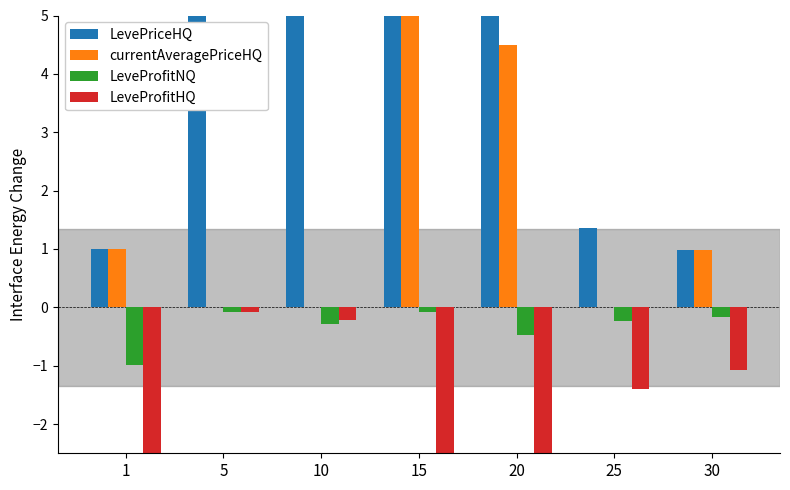

List the labels in order of LeveProfitNQ value, largest first.

15, 5, 30, 25, 10, 20, 1